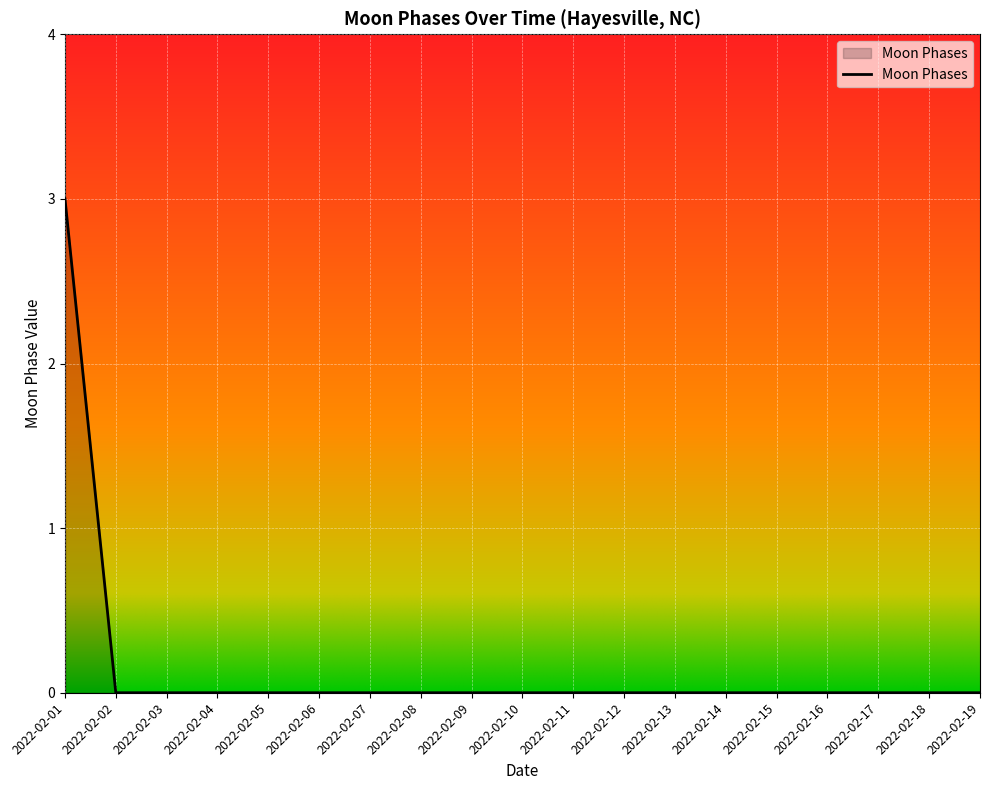

The value at 2022-02-11 is 0. True or false?

True